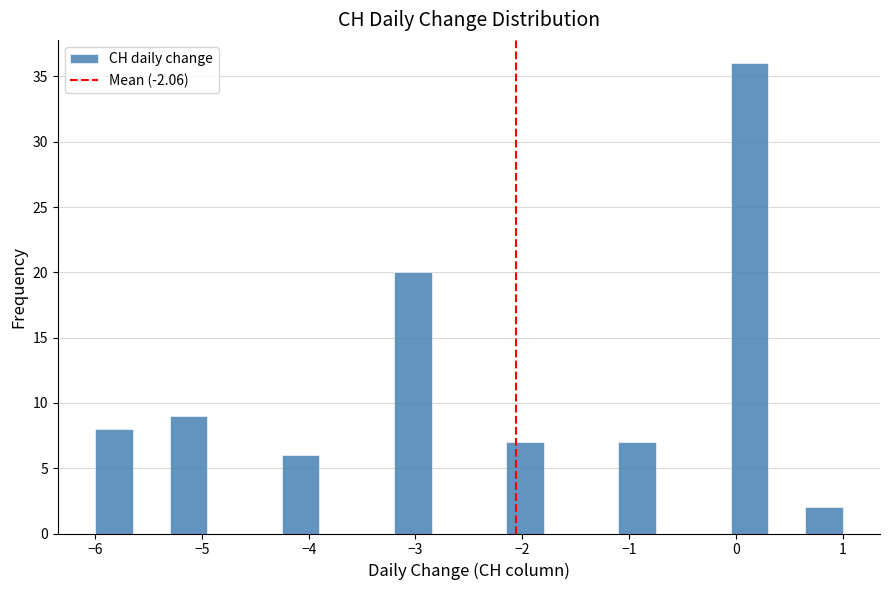

Read against the x-axis, roughly where is the centre of the tallest bar?

0.1